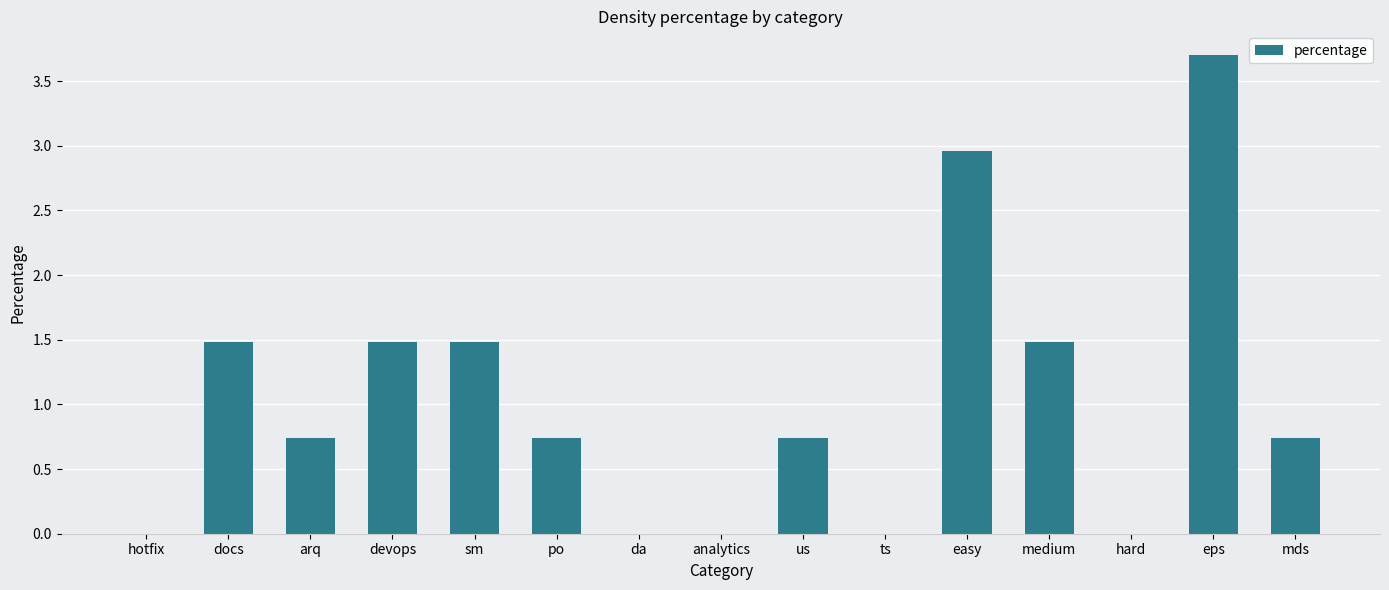

True or false: the data shows 1.5 at medium.

True